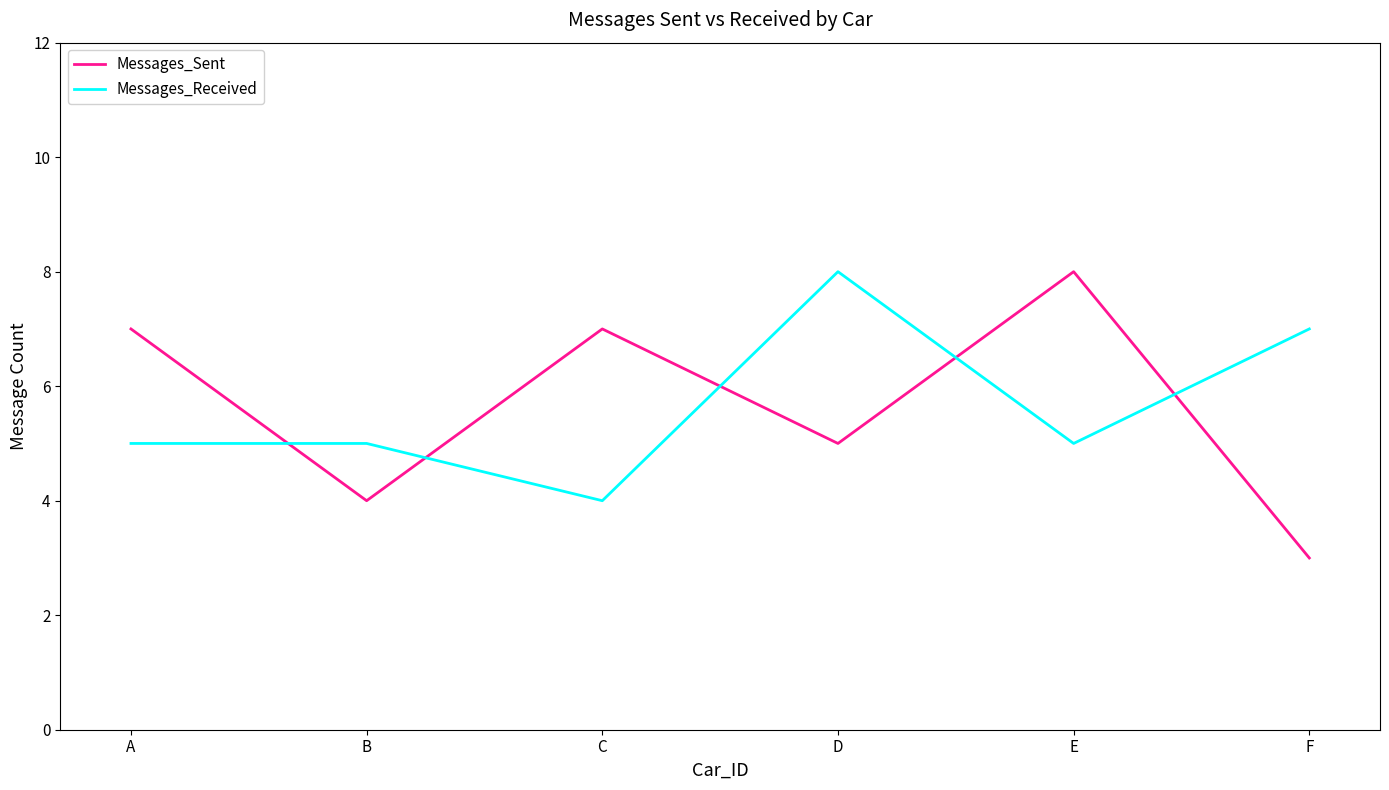

How many lines are shown in the chart?

2